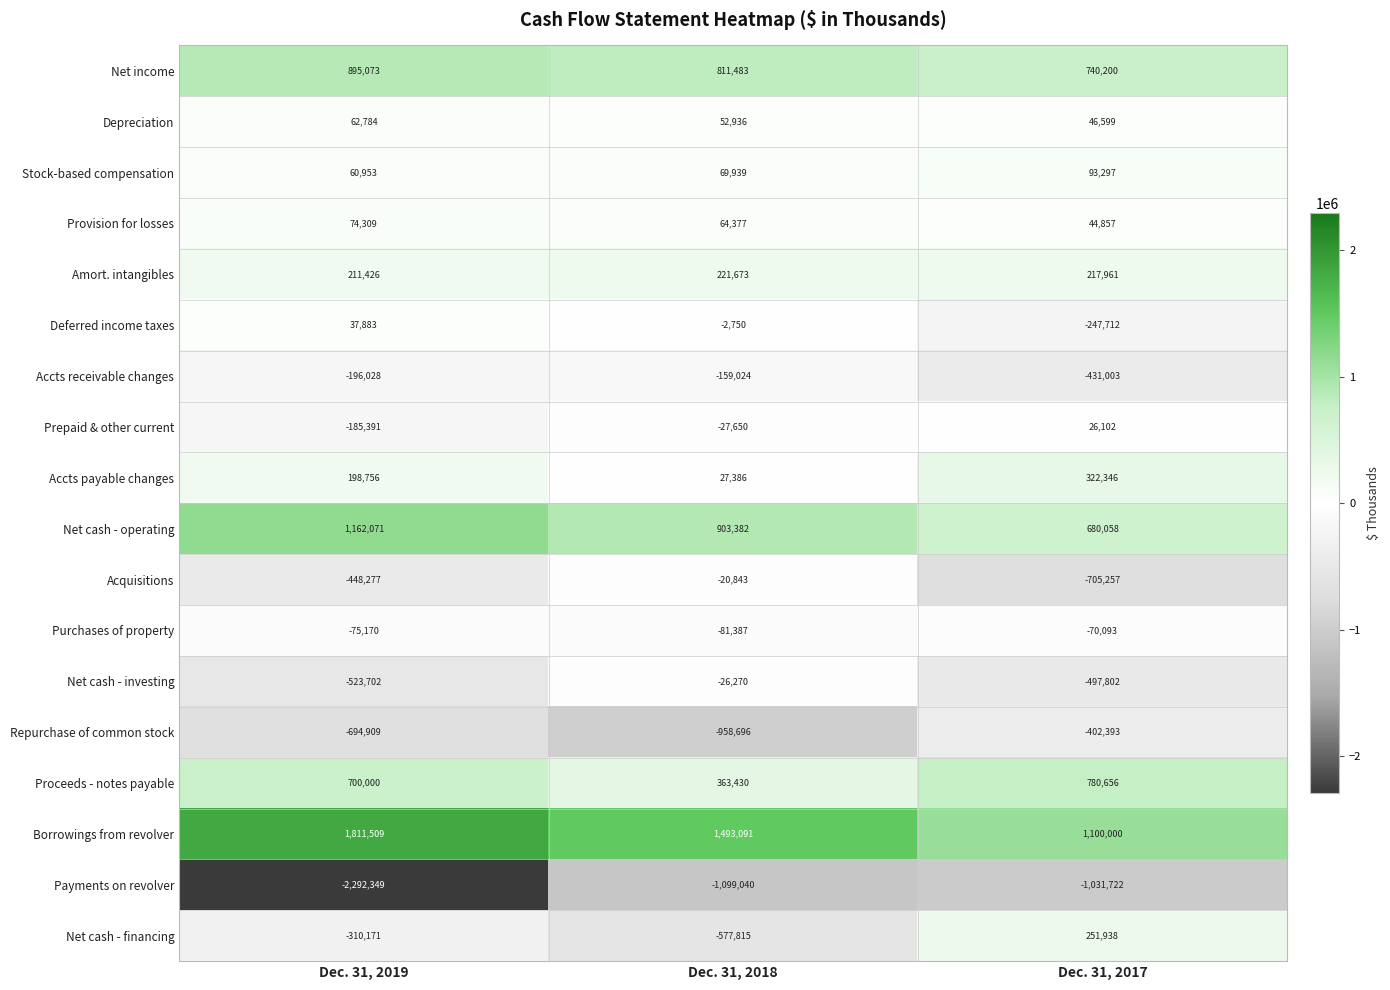

What is the greatest value displayed?

1811509